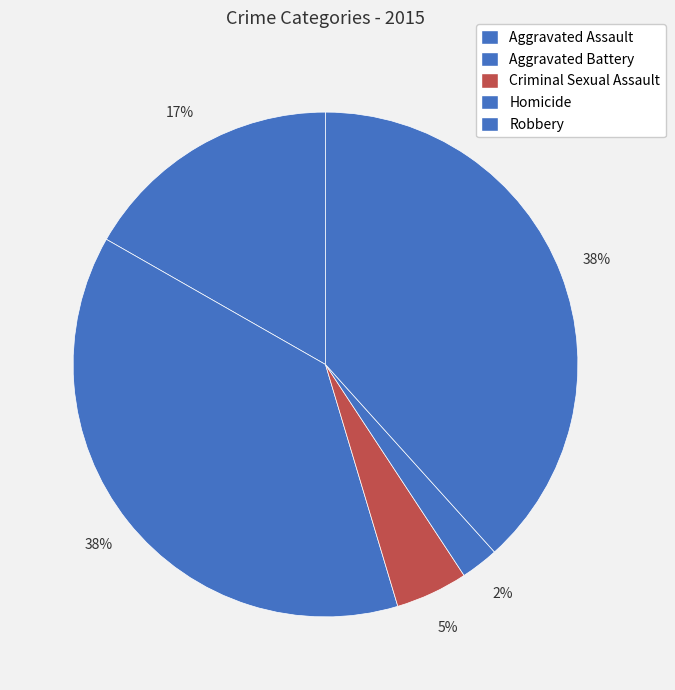

Count the number of slices in the pie.

5